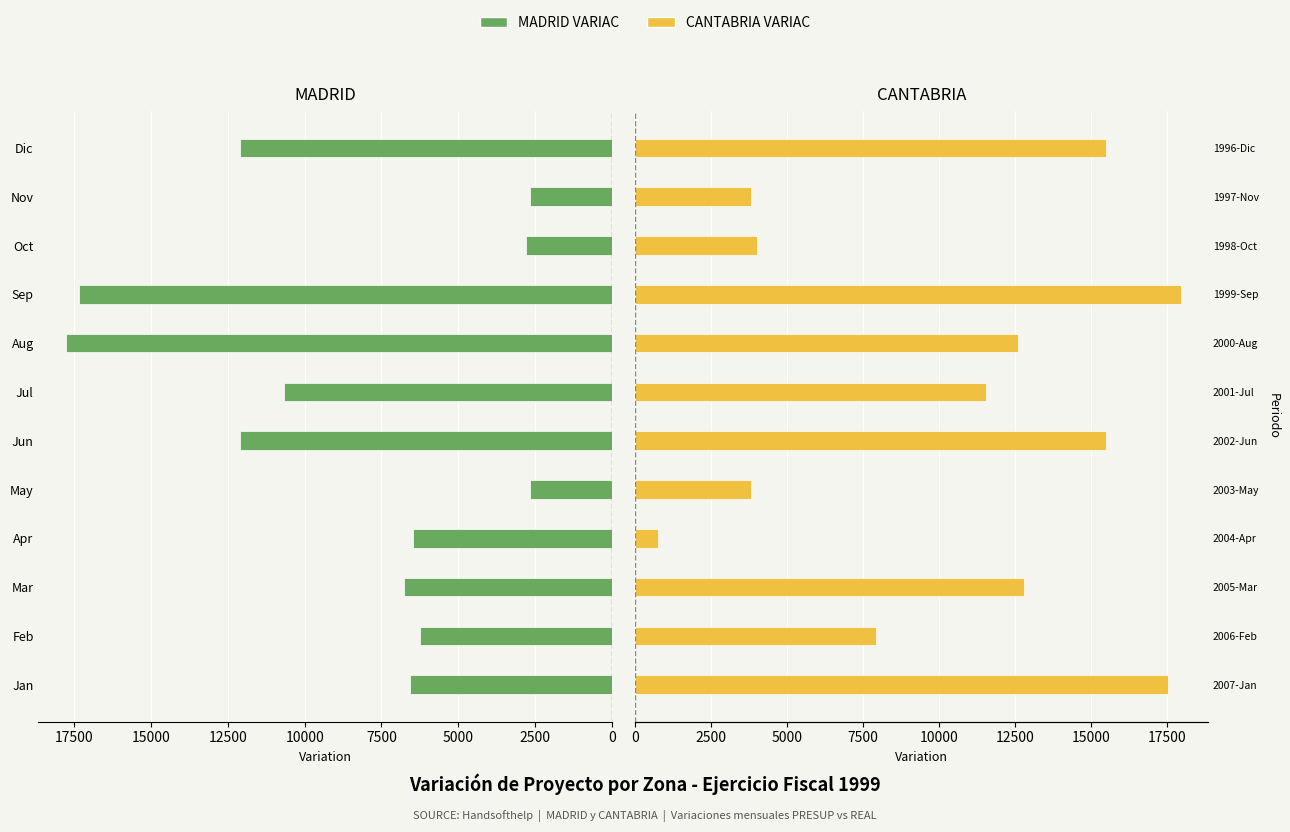

Is the value of MADRID VARIAC at Mar greater than the value of CANTABRIA VARIAC at Jun?

No